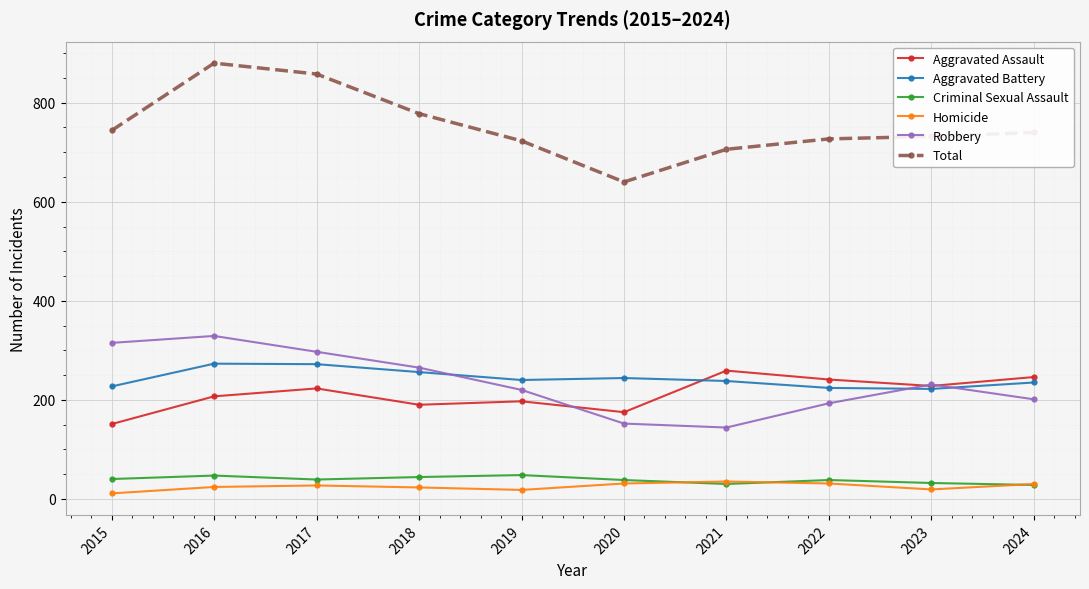

Is this an area chart (filled region under the line)?

No